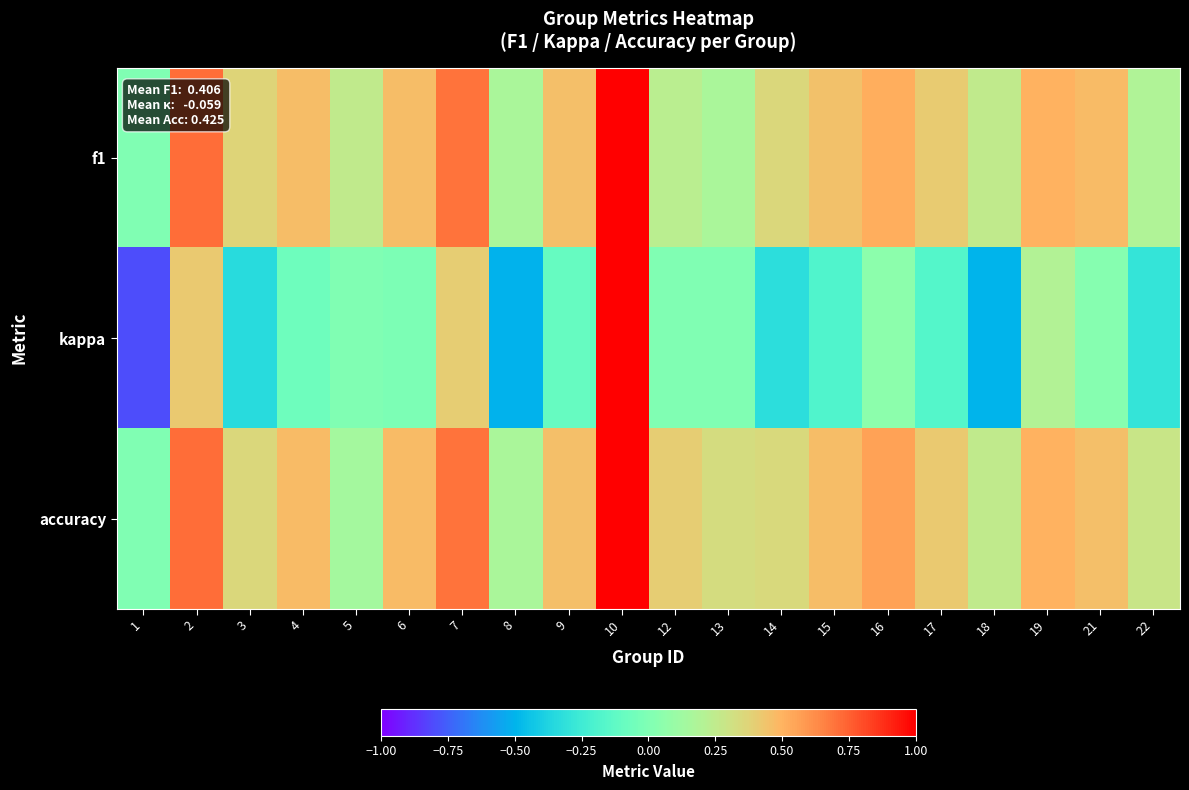

Which series has the largest total across all categories?

accuracy